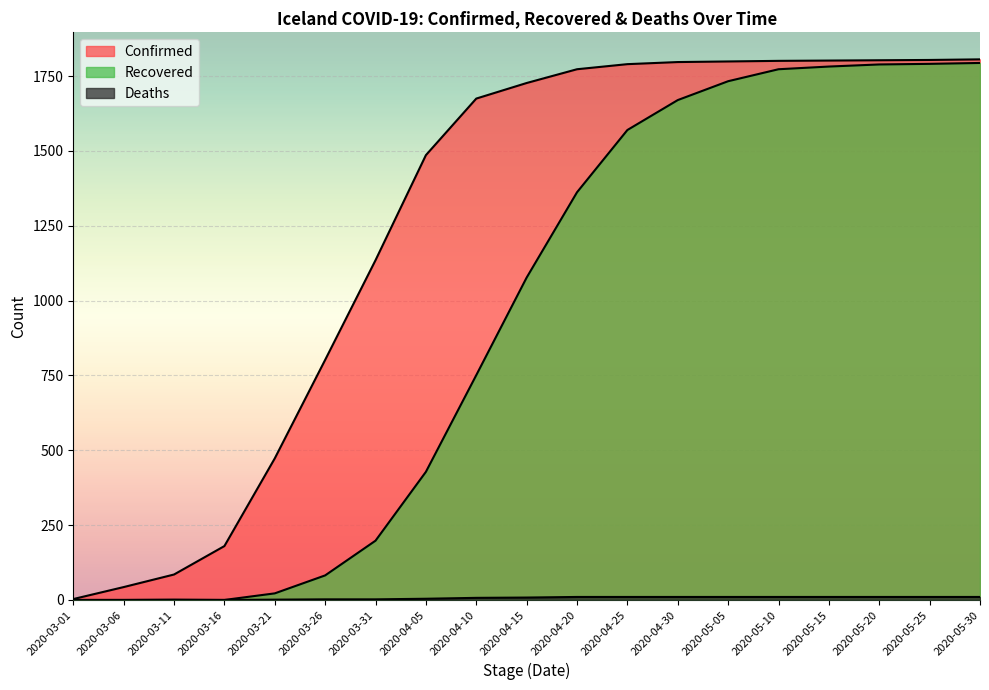

Which category has the lowest value in the Confirmed series?

2020-03-01